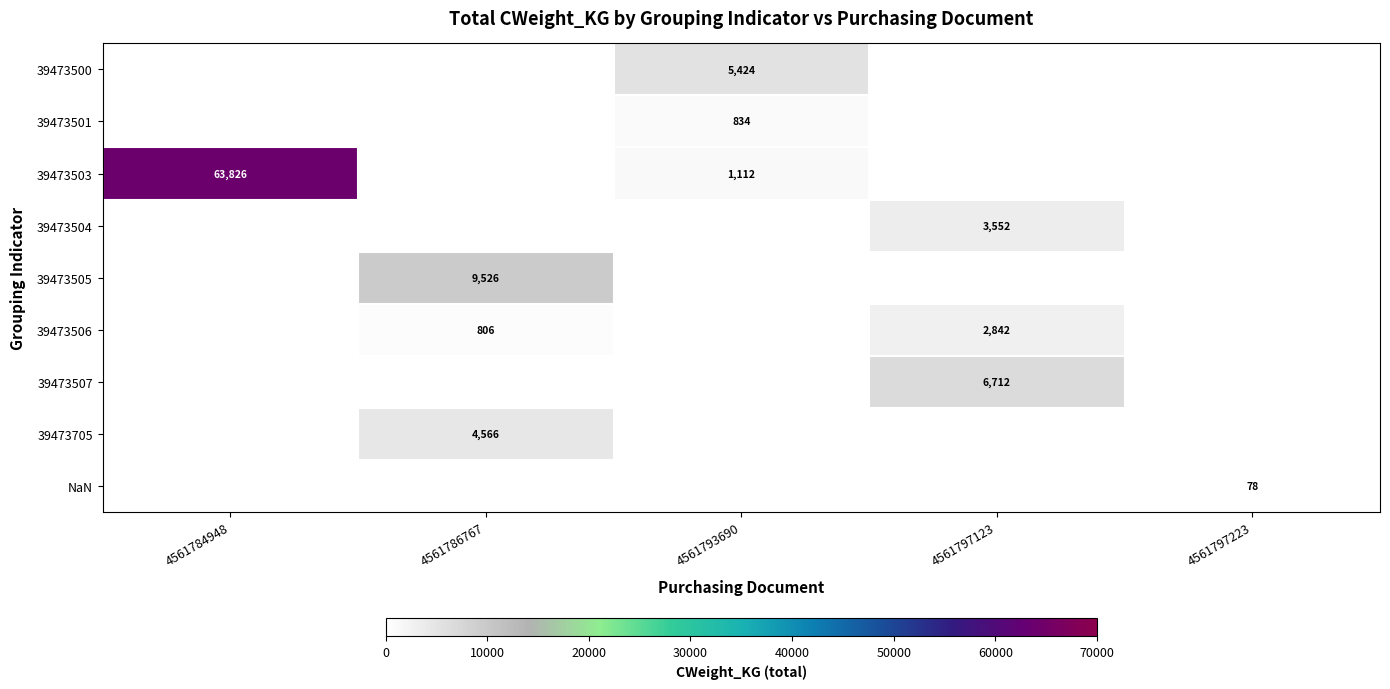

The NaN series shows 78 at 4561797223. True or false?

True